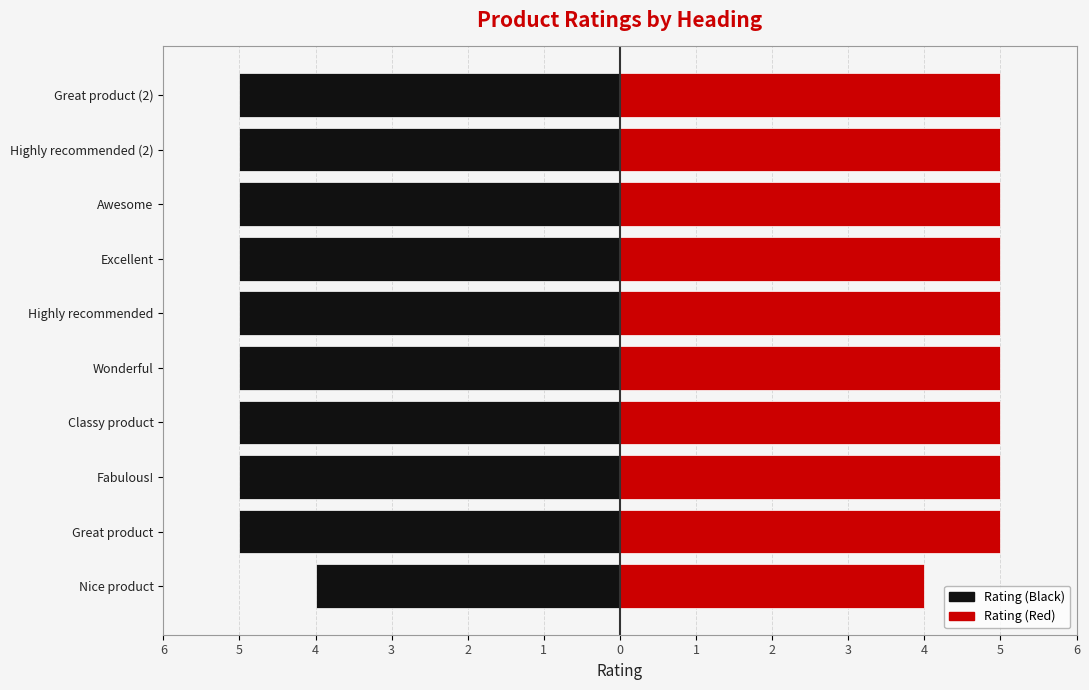

What is the sum of all Rating (Right) values?

49